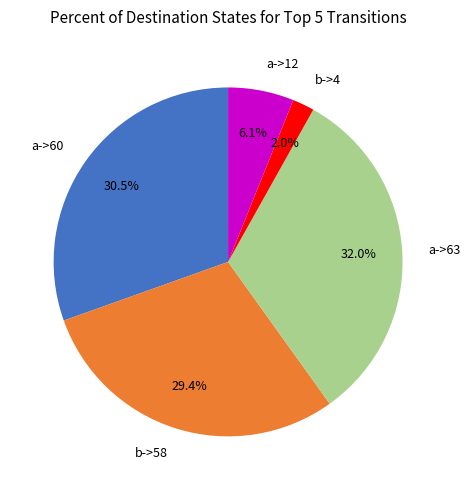

Rank the categories by value from lowest to highest.

b->4, a->12, b->58, a->60, a->63